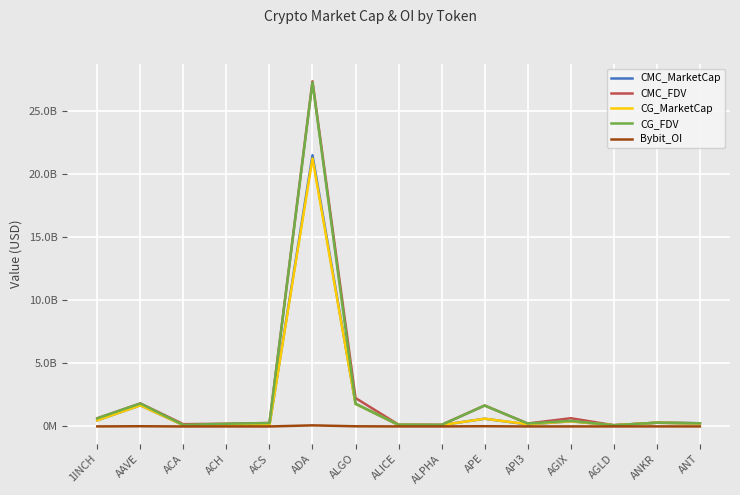

Reading left to right, transcribe all the data shown in this chart.

CMC_MarketCap: 1INCH=486164713.6	AAVE=1672545472.7	ACA=100475360.6	ACH=154541611.6	ACS=98518957.8	ADA=21466988979.3	ALGO=1799308060.0	ALICE=97793994.1	ALPHA=109402361.7	APE=611450142.4	API3=161173151.7	AGIX=407808860.1	AGLD=98676239.0	ANKR=297361888.6	ANT=252974857.5
CMC_FDV: 1INCH=647456292.7	AAVE=1822711667.3	ACA=181498266.7	ACH=216616391.0	ACS=273353842.3	ADA=27318400009.0	ALGO=2248550271.3	ALICE=143998225.0	ALPHA=129317212.4	APE=1658872789.8	API3=233724792.0	AGIX=652571953.0	AGLD=98676239.0	ANKR=297361888.6	ANT=252974857.5
CG_MarketCap: 1INCH=483917232.0	AAVE=1667721647.0	ACA=99766610.0	ACH=106744751.0	ACS=97663005.0	ADA=21209089115.0	ALGO=1793961084.0	ALICE=119161643.0	ALPHA=108732266.0	APE=609846324.0	API3=179838964.0	AGIX=405861489.0	AGLD=97519997.0	ANKR=296652985.0	ANT=234006230.0
CG_FDV: 1INCH=644463525.0	AAVE=1817152863.0	ACA=118268051.0	ACH=215921159.0	ACS=270978552.0	ADA=27235198057.0	ALGO=1793961086.0	ALICE=143145297.0	ALPHA=128525137.0	APE=1654521608.0	API3=235402288.0	AGIX=443097219.0	AGLD=97519997.0	ANKR=296652985.0	ANT=252357166.0
Bybit_OI: 1INCH=4799034.0	AAVE=18153400.0	ACA=0.0	ACH=1789887.0	ACS=0.0	ADA=87485222.0	ALGO=13338436.0	ALICE=3212931.0	ALPHA=3026912.0	APE=18024433.0	API3=1606662.0	AGIX=4462706.0	AGLD=2782147.0	ANKR=5447106.0	ANT=2416960.0